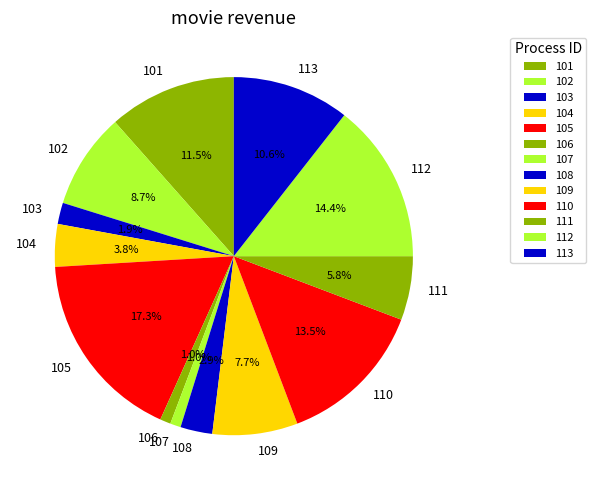

What is the ratio of the value at 113 to the value at 101?

0.9